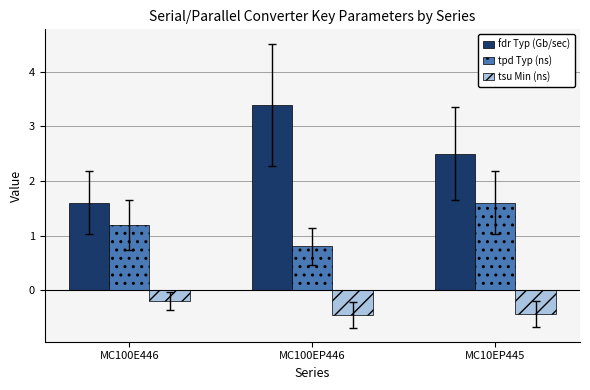

Which category has the highest value across all series?

MC100EP446